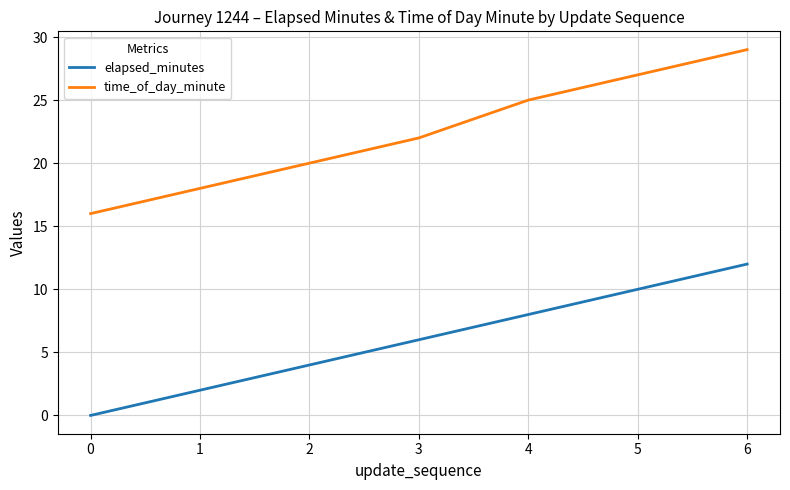

Rank the categories by time_of_day_minute value from highest to lowest.

6, 5, 4, 3, 2, 1, 0